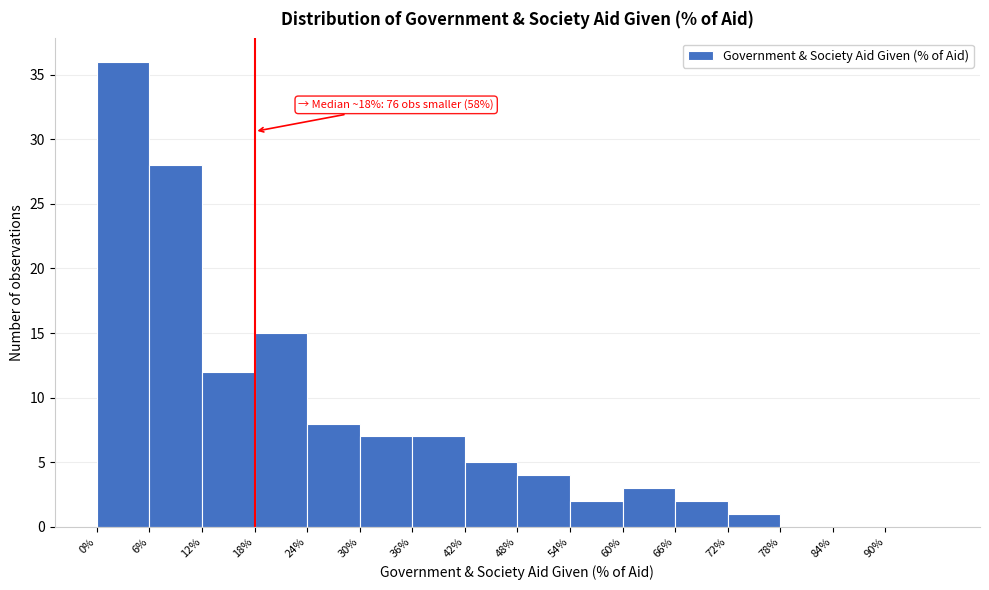

Which range on the x-axis has the tallest bar?

0 to 6